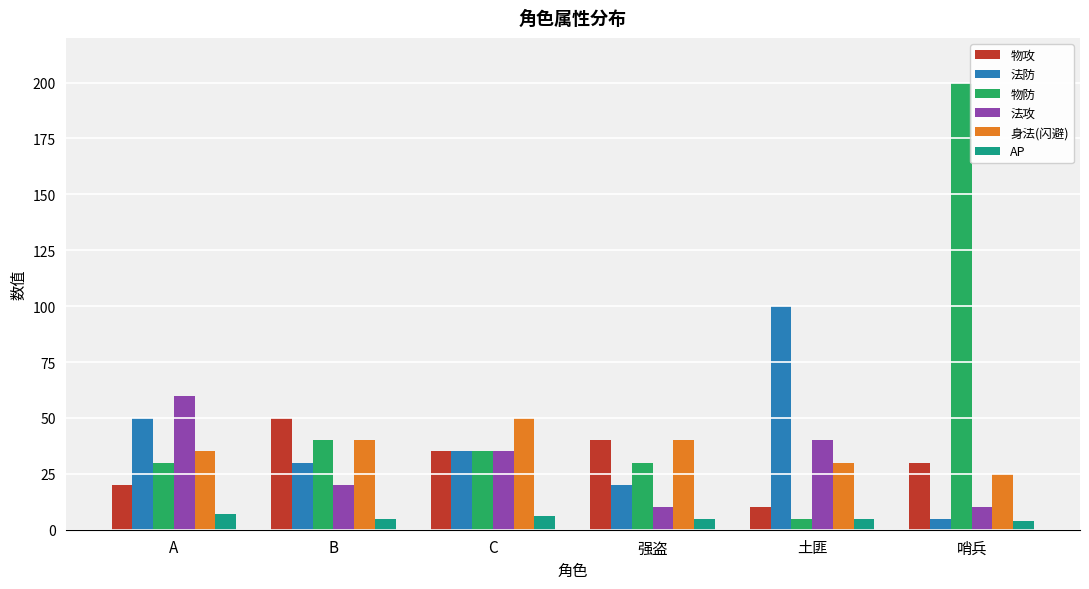

What is the difference between the maximum and minimum values in the 法攻 series?

50